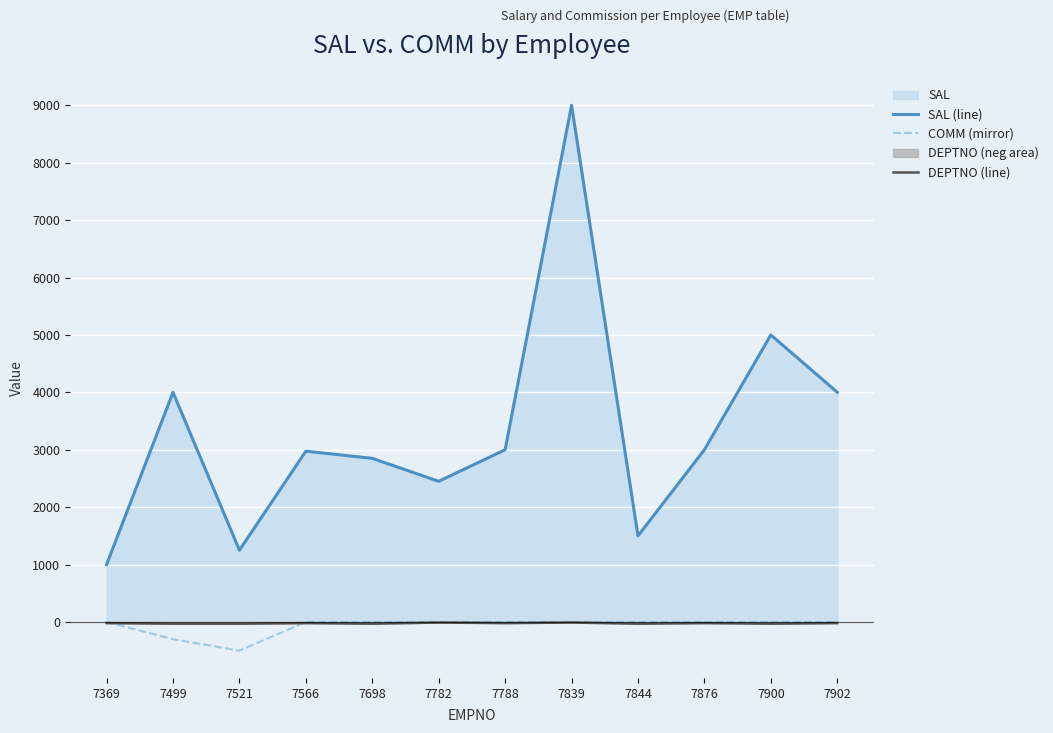

True or false: DEPTNO (line) has a value of -30 at 7698.

True